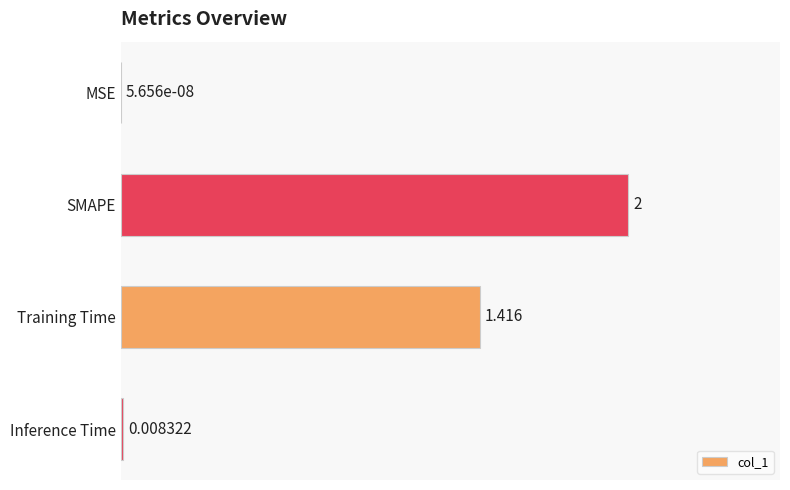

Between MSE and Training Time, which is larger?

Training Time